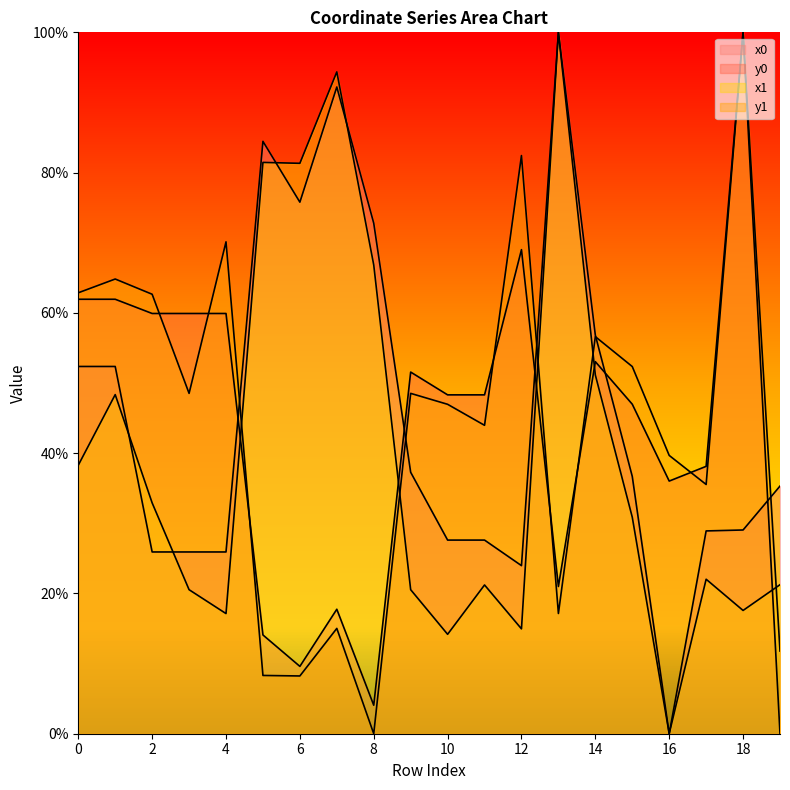

Count the number of categories in the chart.

20